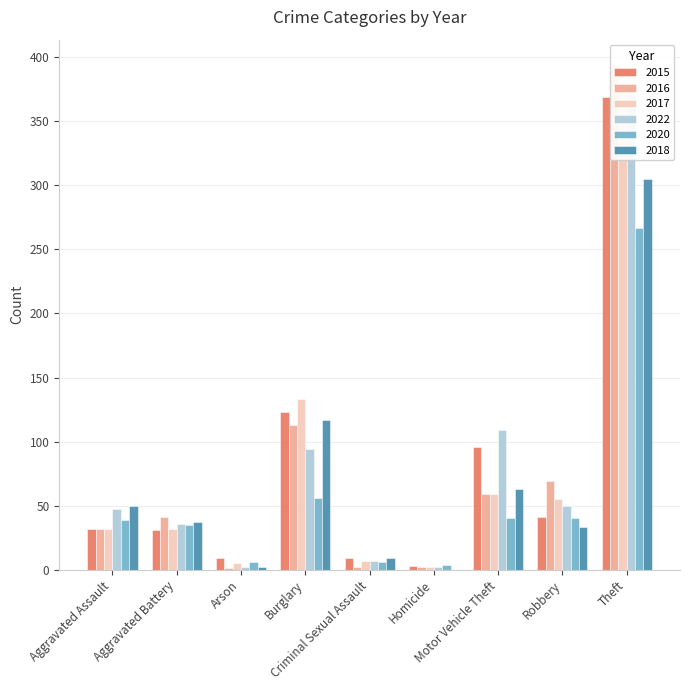

What is the average value of the 2022 series?

80